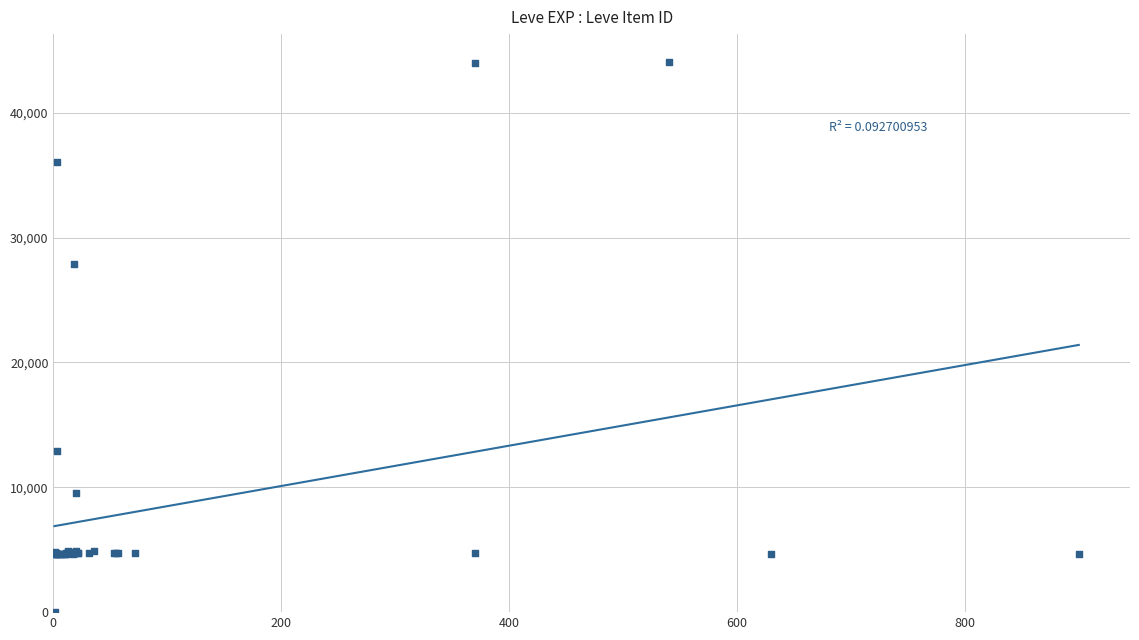

What Y value in the scatter plot is closest to 22050?

27884